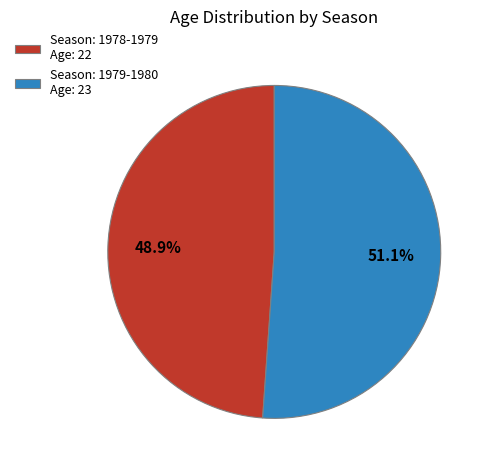

Rank the categories by value from highest to lowest.

Season: 1979-1980 Age: 23, Season: 1978-1979 Age: 22